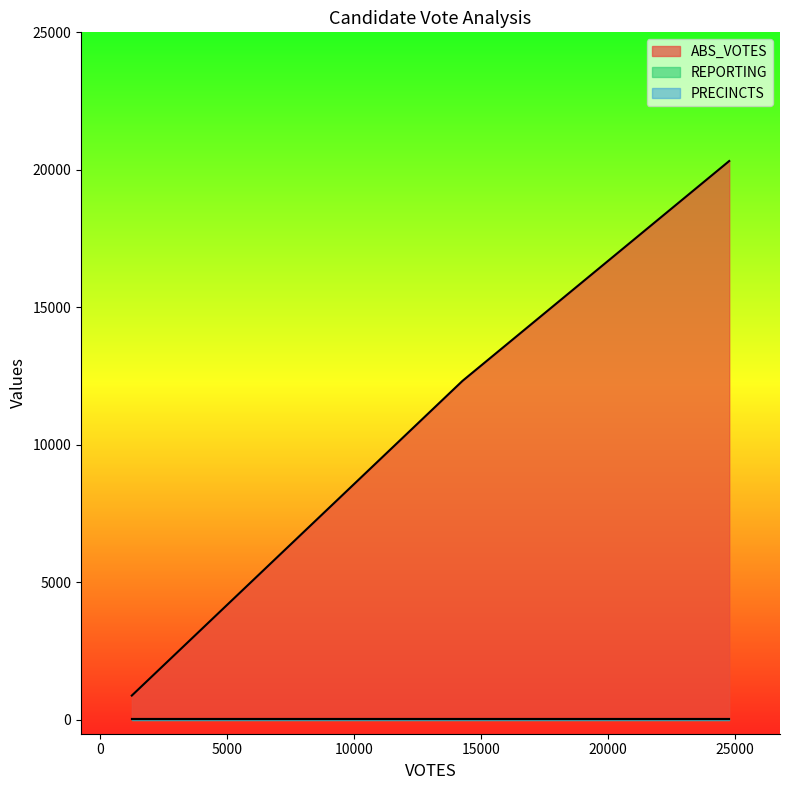

What are all the series names shown in the legend?

ABS_VOTES, REPORTING, PRECINCTS